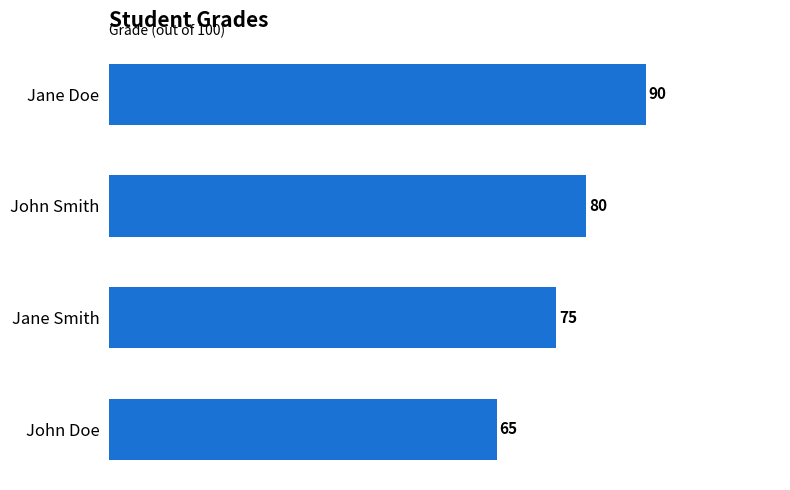

Rank the categories by value from highest to lowest.

Jane Doe, John Smith, Jane Smith, John Doe